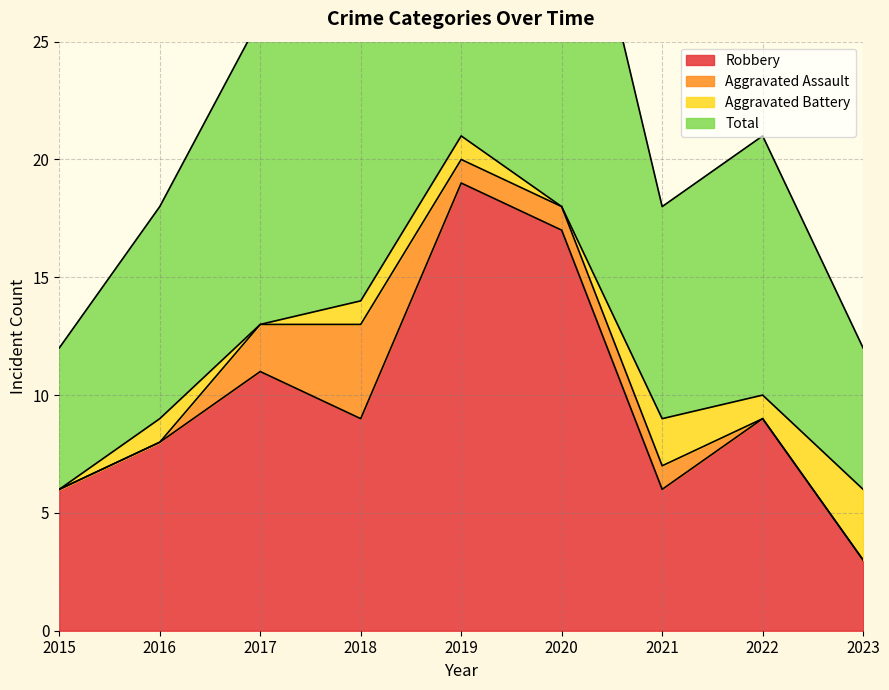

What is the approximate value of Robbery at 2020, to the nearest 5?

15